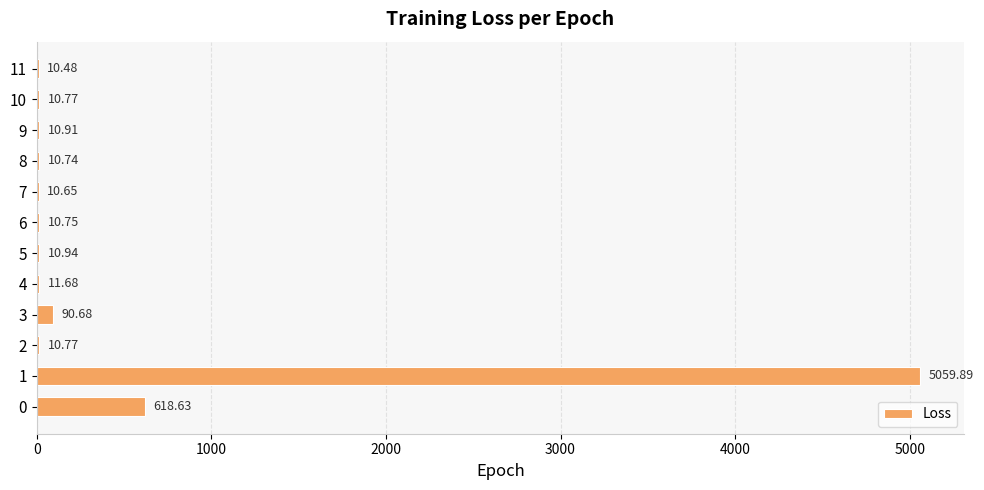

What is the change in value from 0 to 5?

-607.7